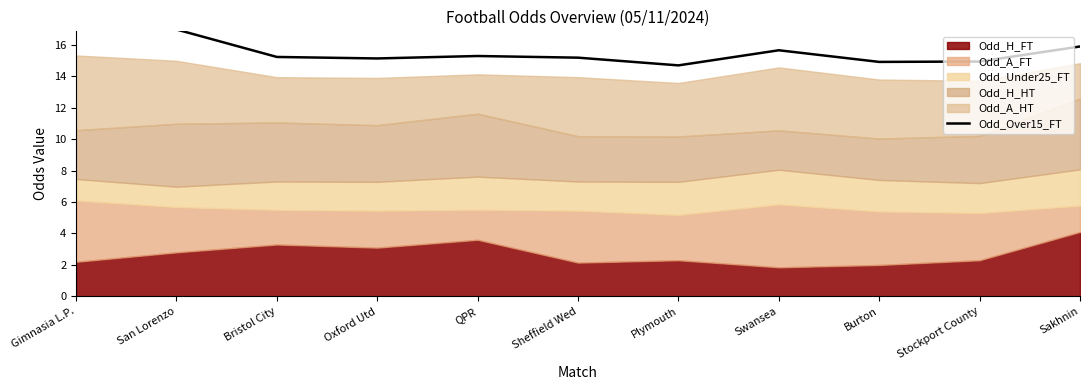

How many lines are shown in the chart?

1